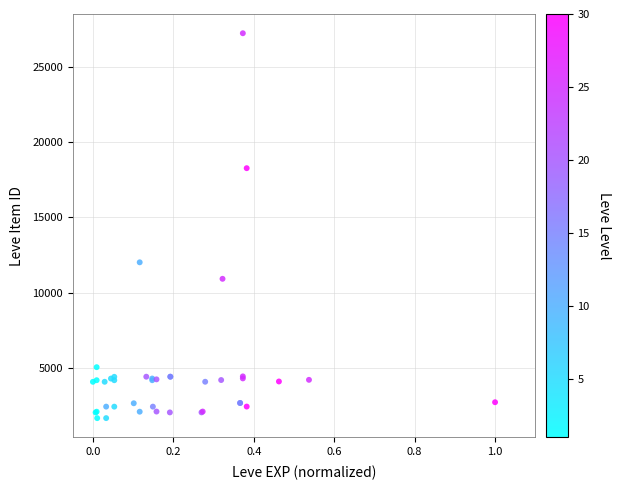

What Y value in the scatter plot is closest to 14448?

12018